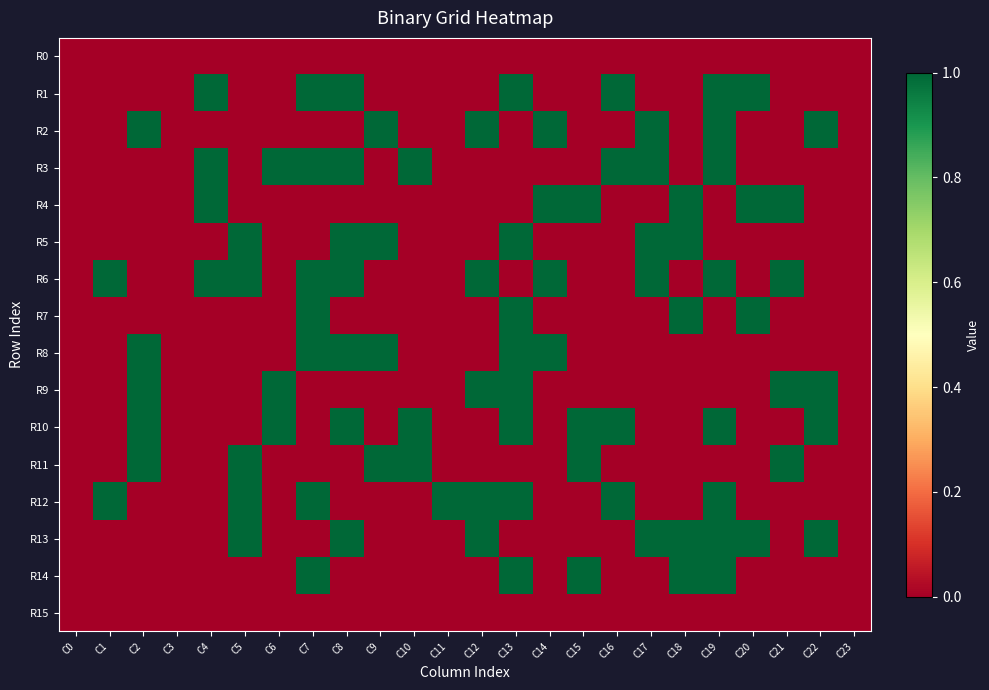

What is the greatest value displayed?

1